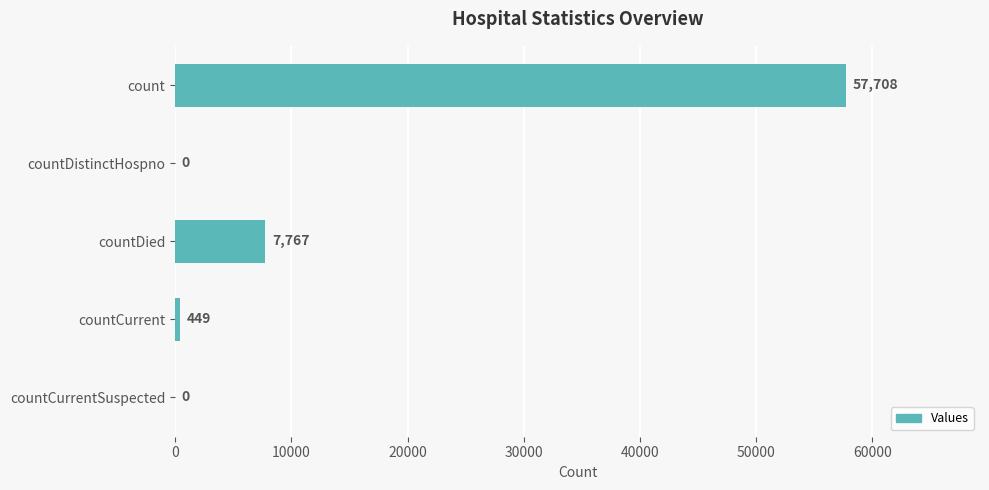

What is the change in value from count to countDistinctHospno?

-57708